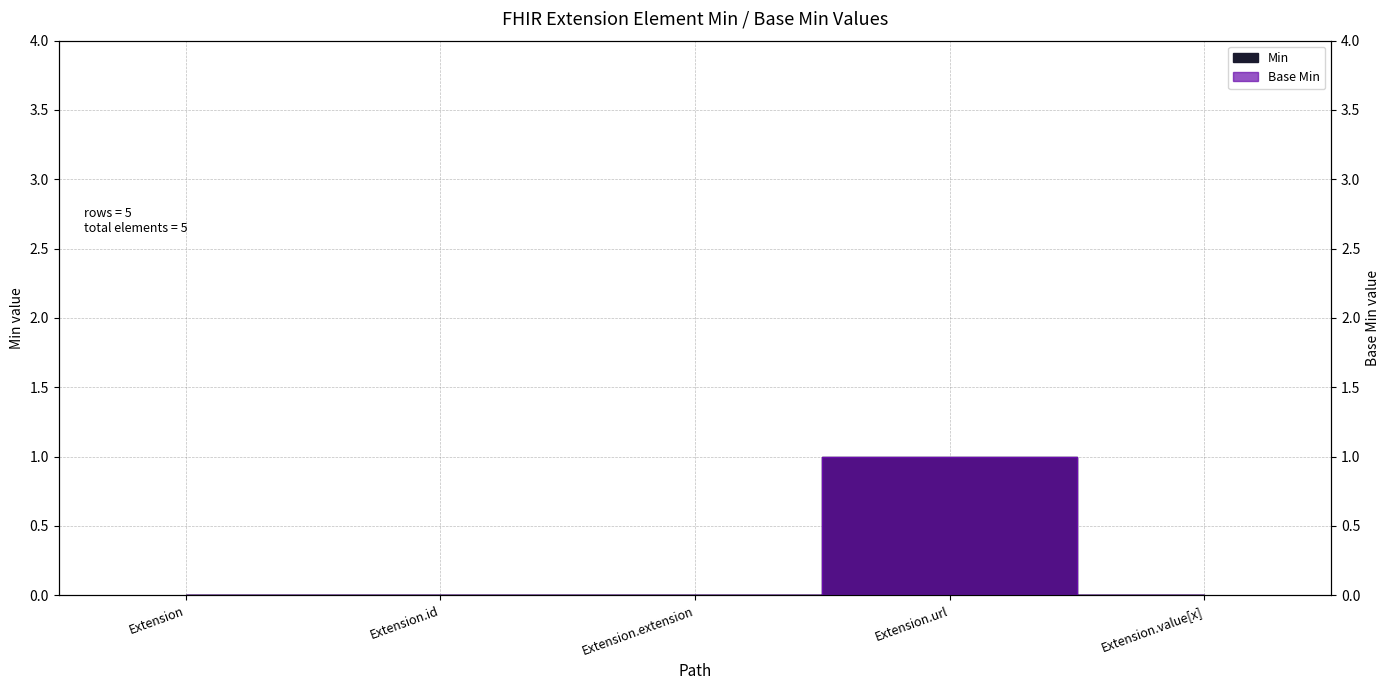

Reading left to right, extract all data points from this chart.

Min: Extension=0	Extension.id=0	Extension.extension=0	Extension.url=1	Extension.value[x]=0
Base Min: Extension=0	Extension.id=0	Extension.extension=0	Extension.url=1	Extension.value[x]=0